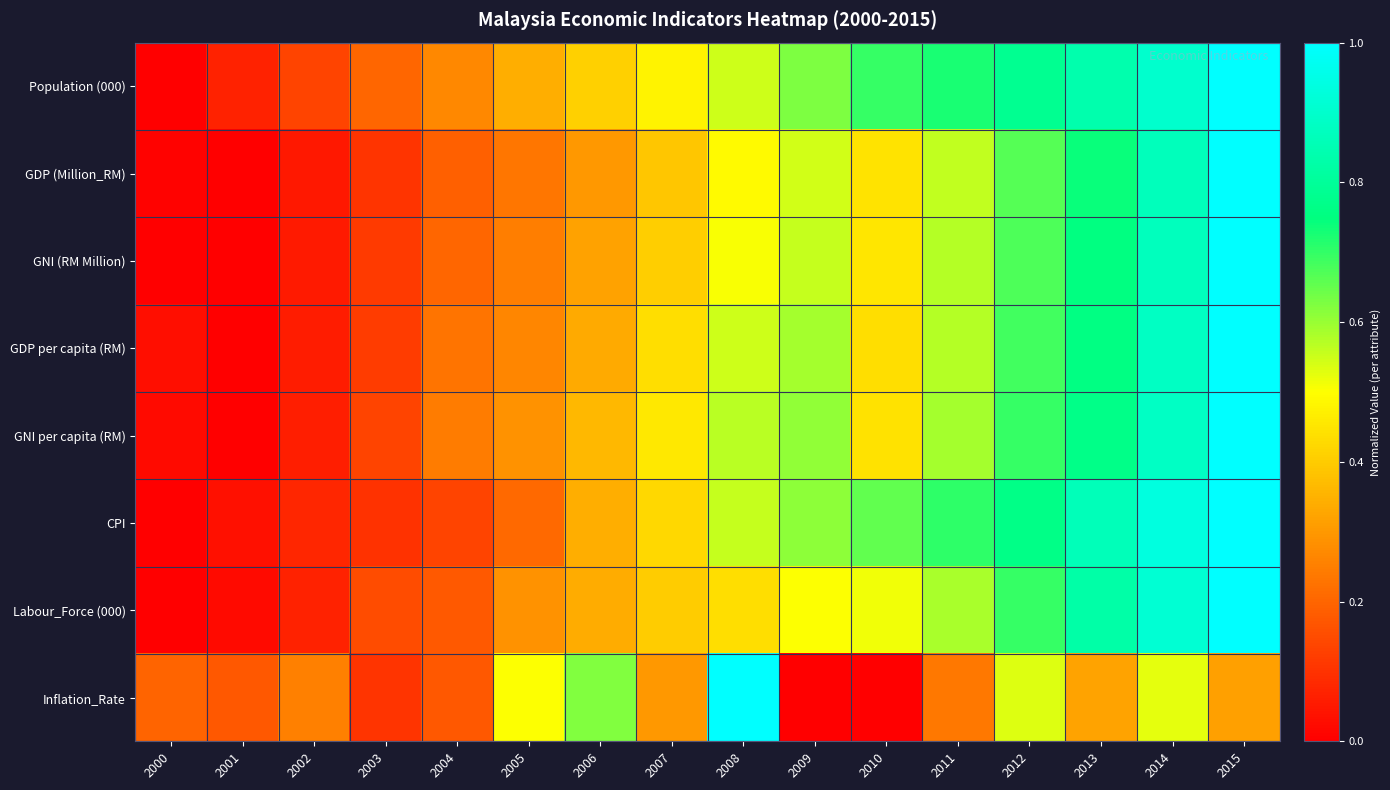

At which category is the sum across all series the highest?

2015